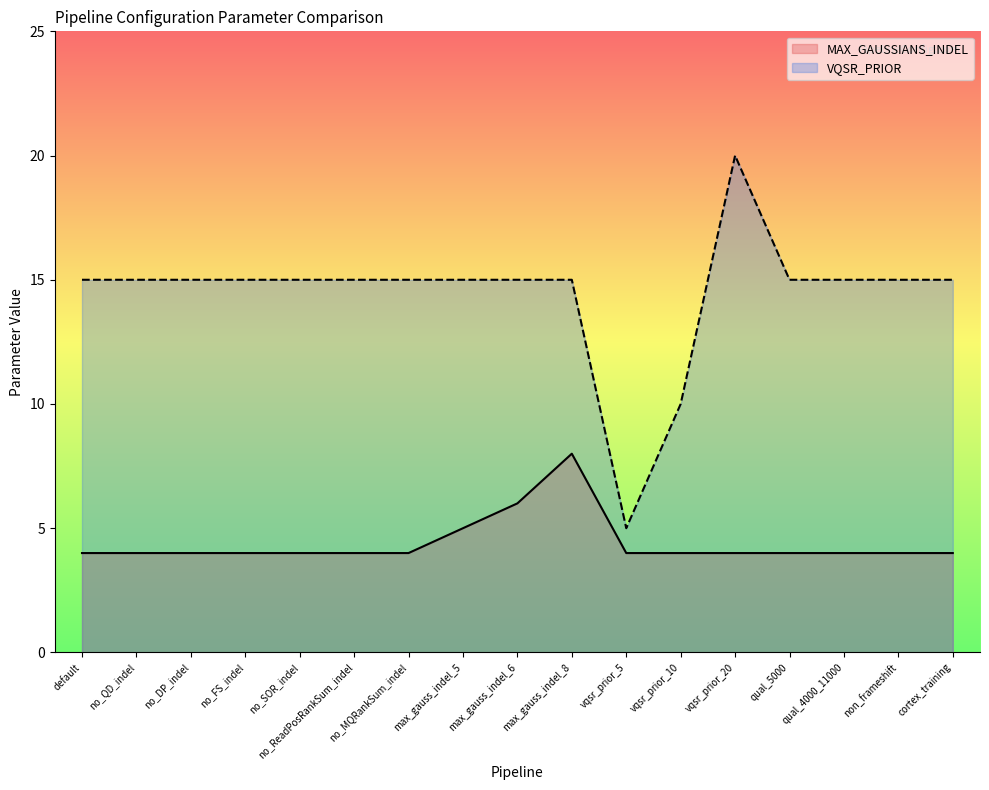

True or false: MAX_GAUSSIANS_INDEL has more than 0 points higher than both neighbors.

True